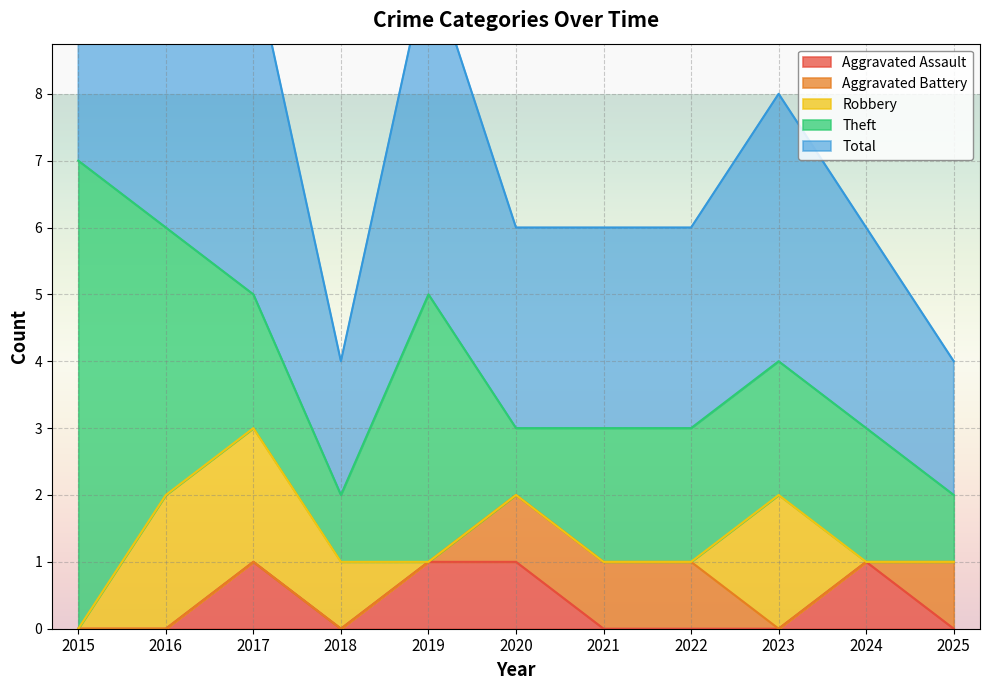

At how many categories does at least one series exceed 1?

11